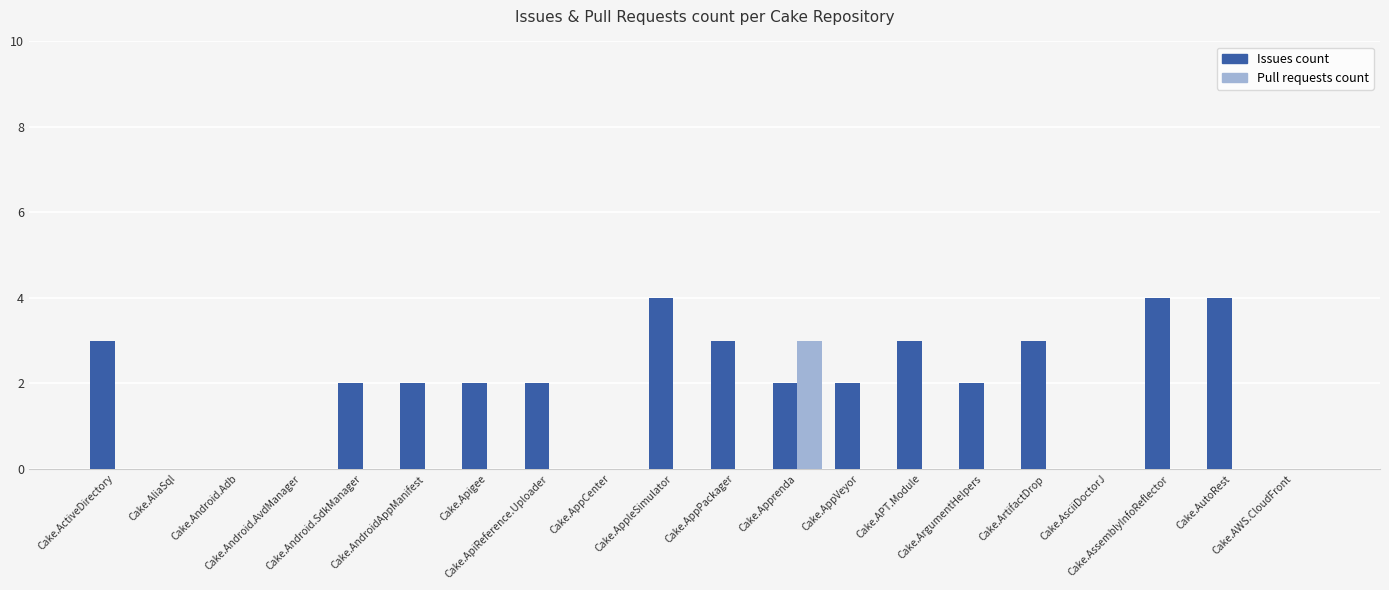

Which series has the widest spread of values?

Issues count